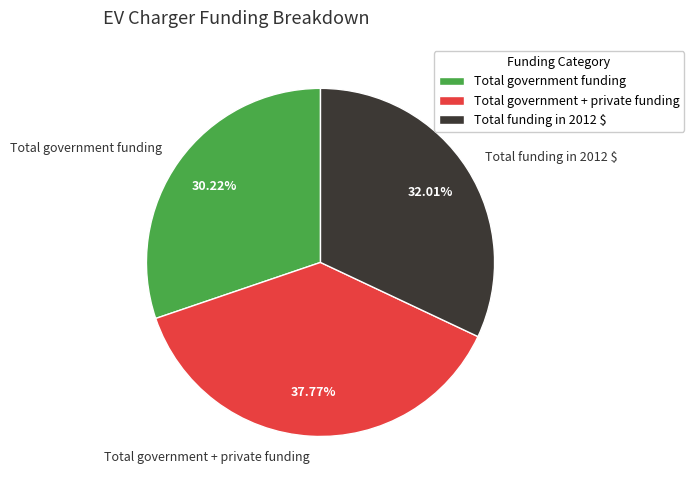

Which category has the biggest portion of the pie?

Total government + private funding